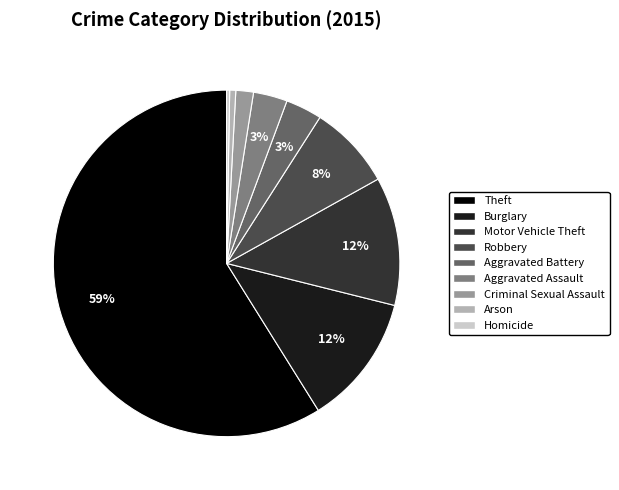

Which has a higher value, Criminal Sexual Assault or Burglary?

Burglary